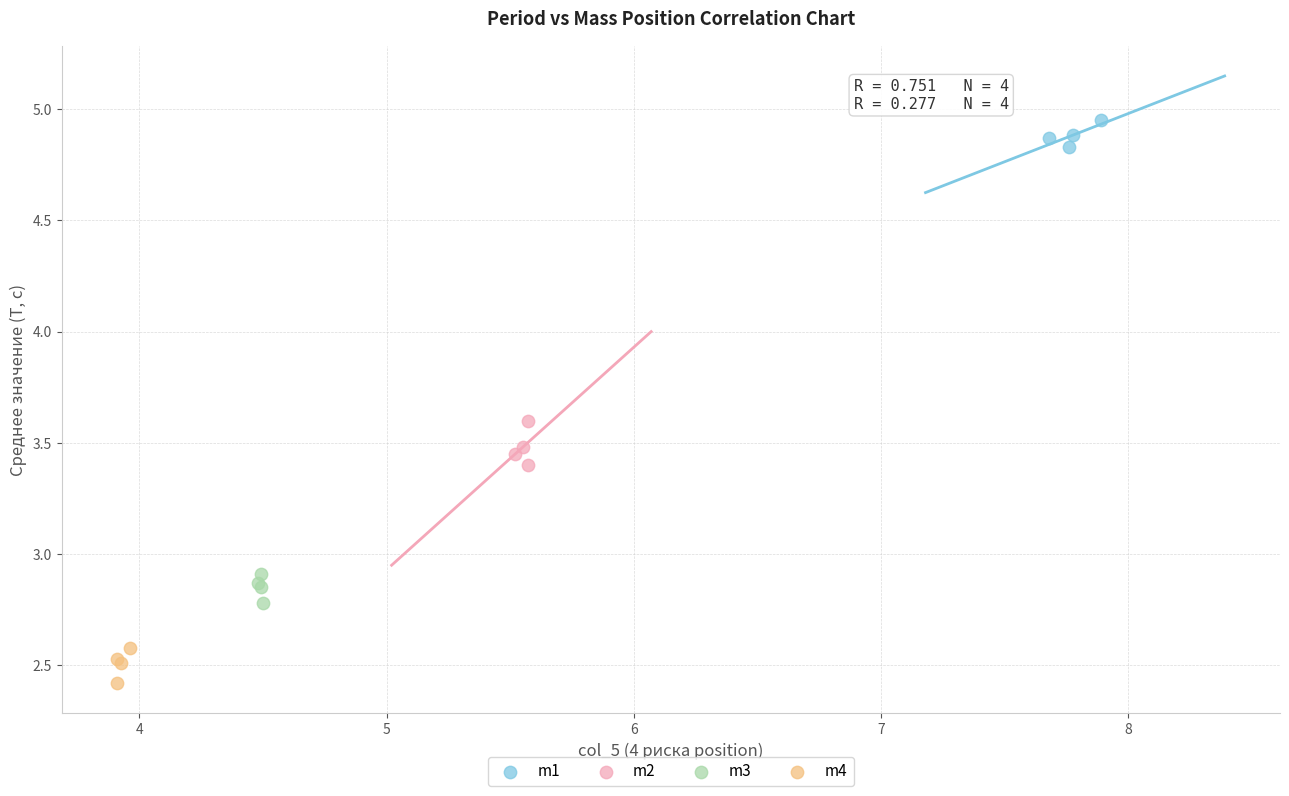

Which series reaches the minimum Y coordinate?

m4